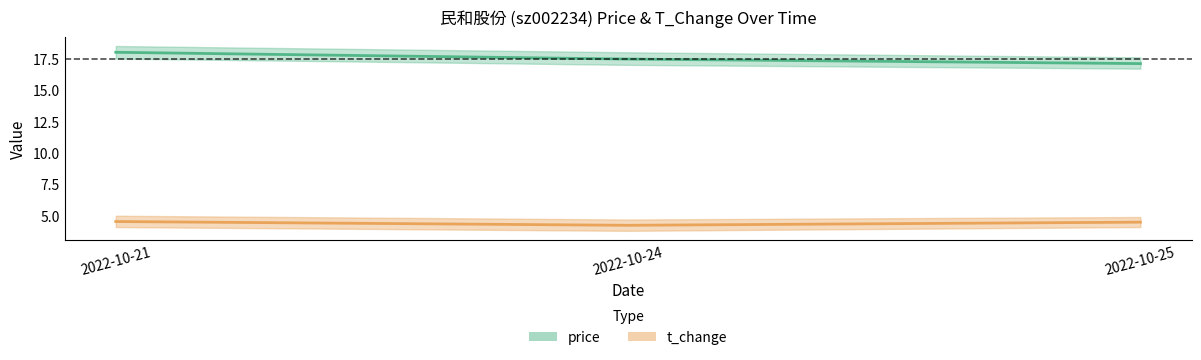

Which series has the largest total across all categories?

price